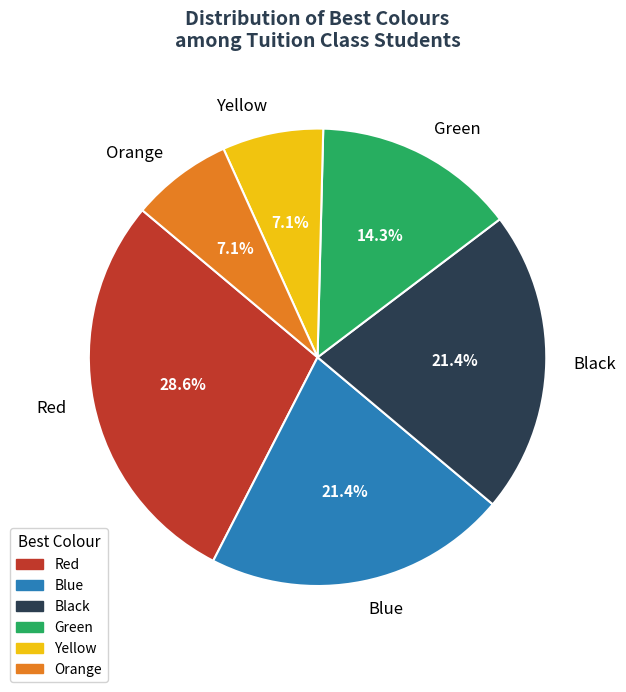

What is the largest slice in the pie chart?

Red